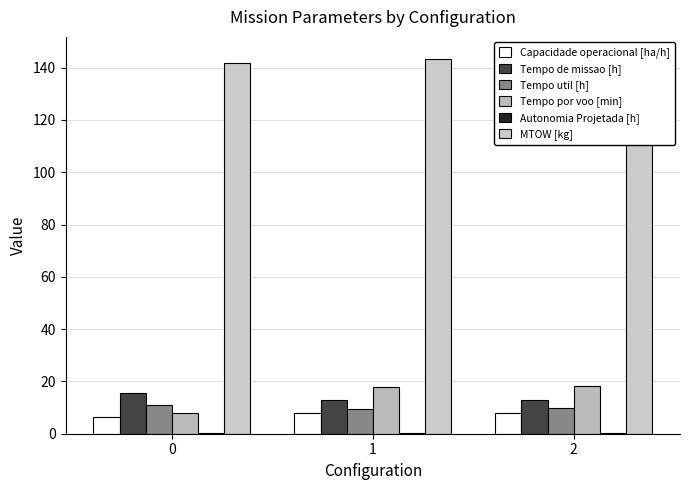

How many values in the Tempo por voo [min] series are below 18?

1